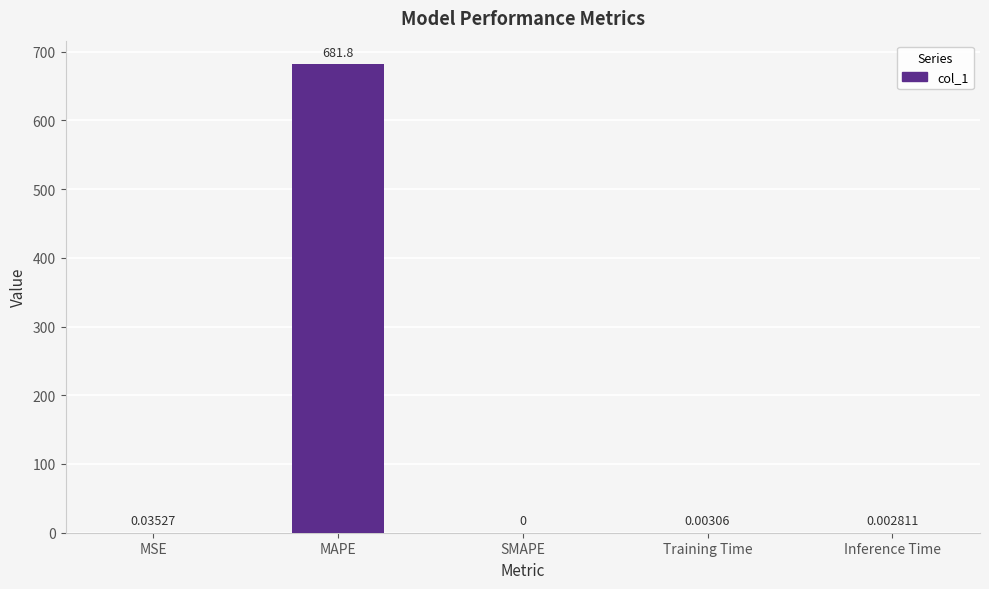

What is the average value?

136.4